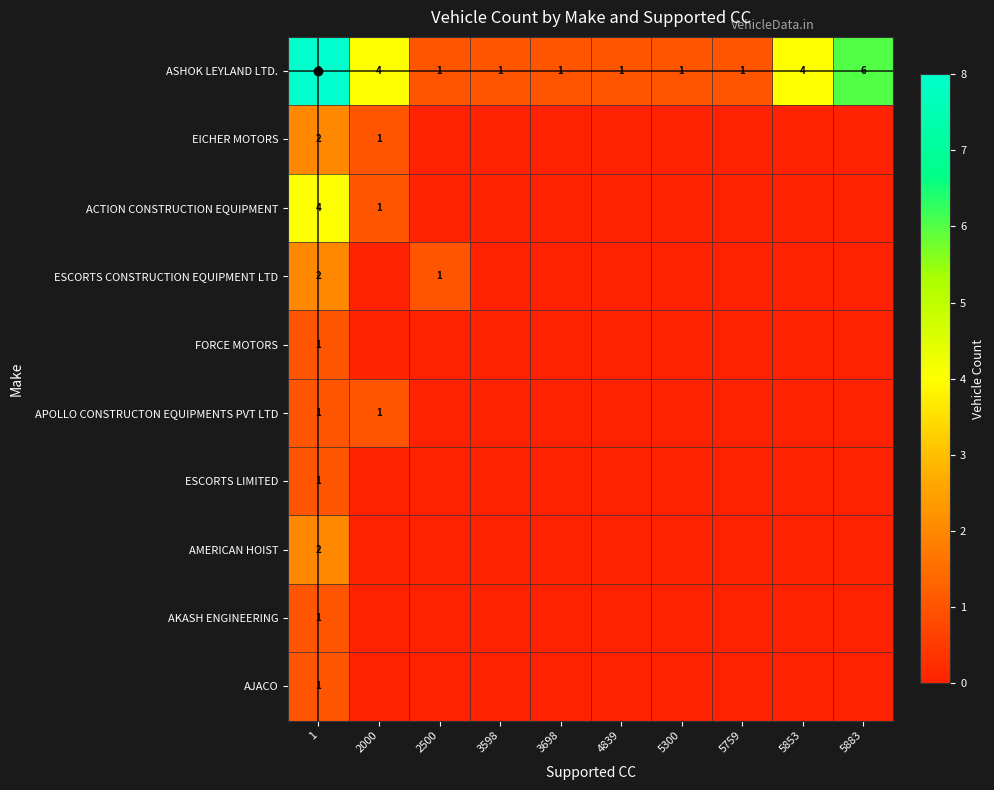

Which has a higher value, 5883 or 5759?

5883